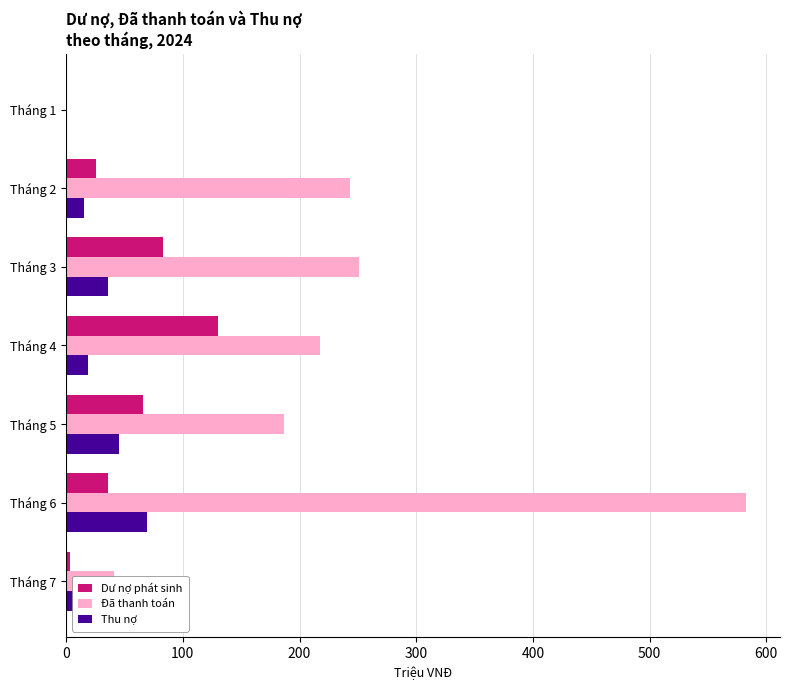

The value of Thu nợ at Tháng 4 is 19.0. True or false?

True